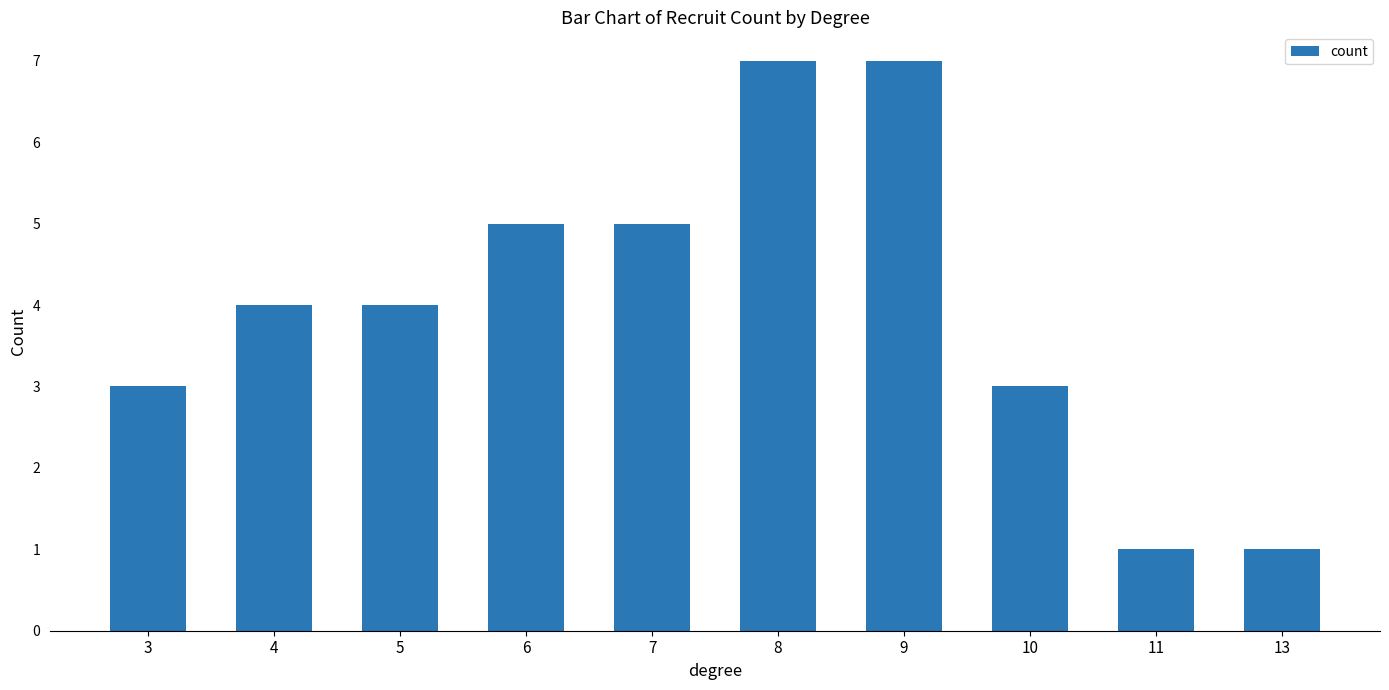

Read the value at 10.

3